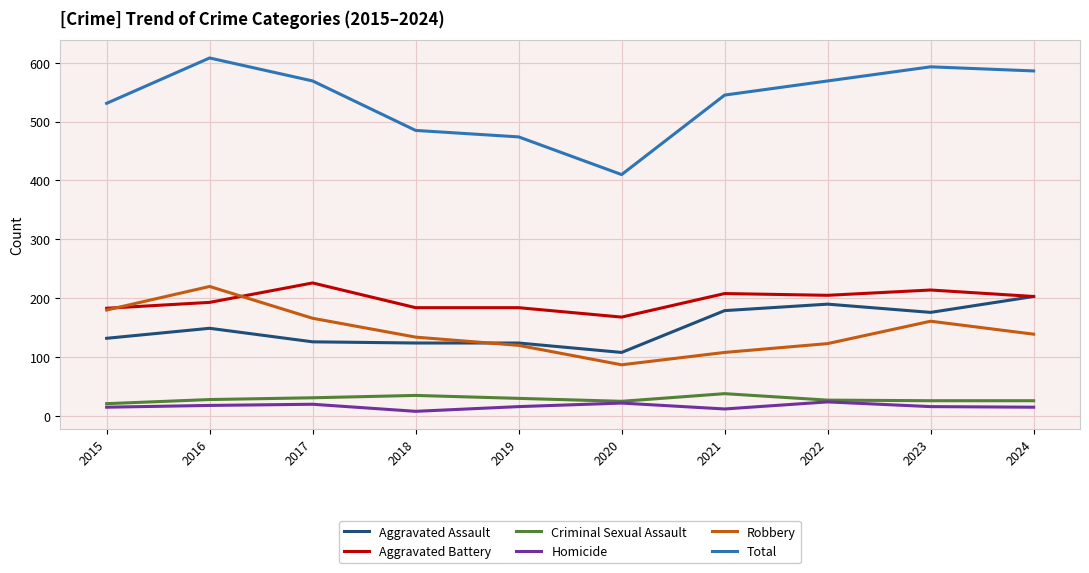

What is the highest value of the Aggravated Battery series?

226